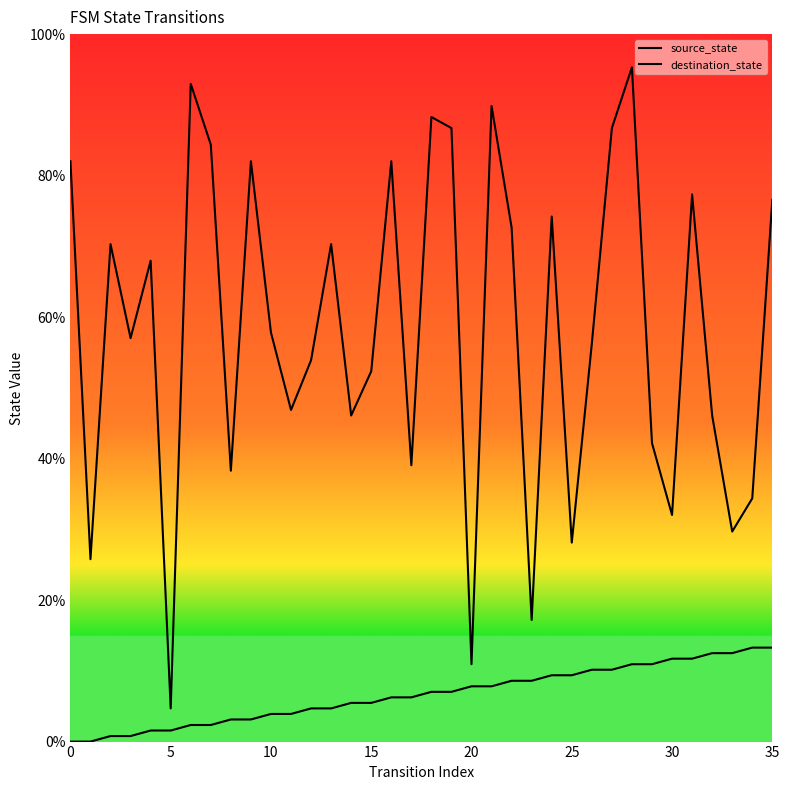

What is the difference between the maximum and minimum values in the destination_state series?

90.6